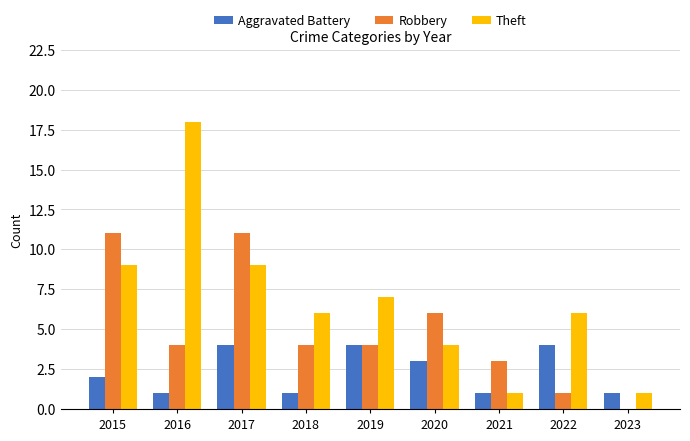

Reading left to right, what are all the values shown in this chart?

Aggravated Battery: 2	1	4	1	4	3	1	4	1
Robbery: 11	4	11	4	4	6	3	1	0
Theft: 9	18	9	6	7	4	1	6	1